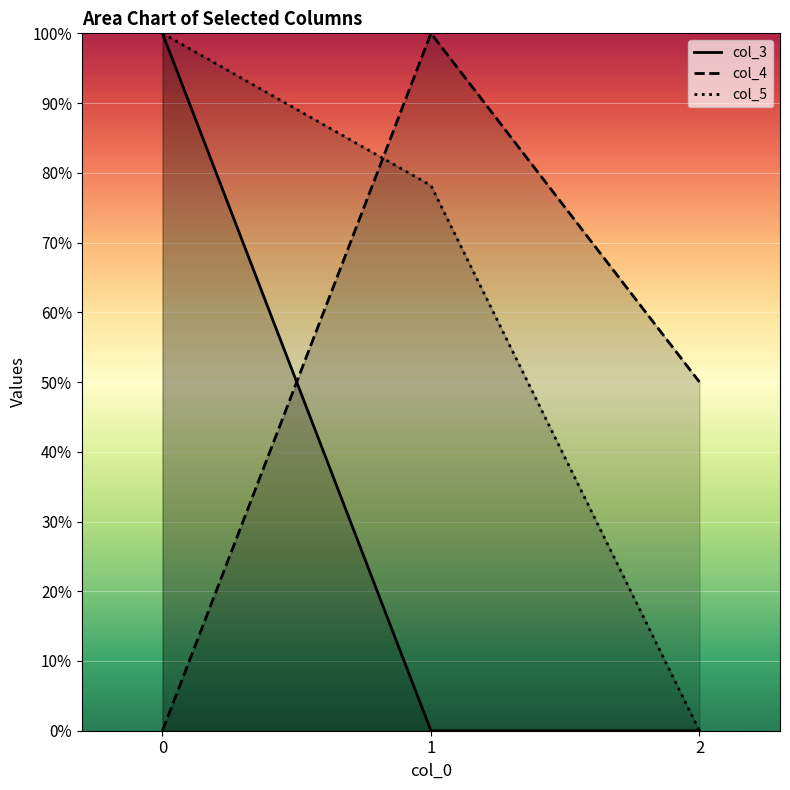

Which series has the widest spread of values?

col_3